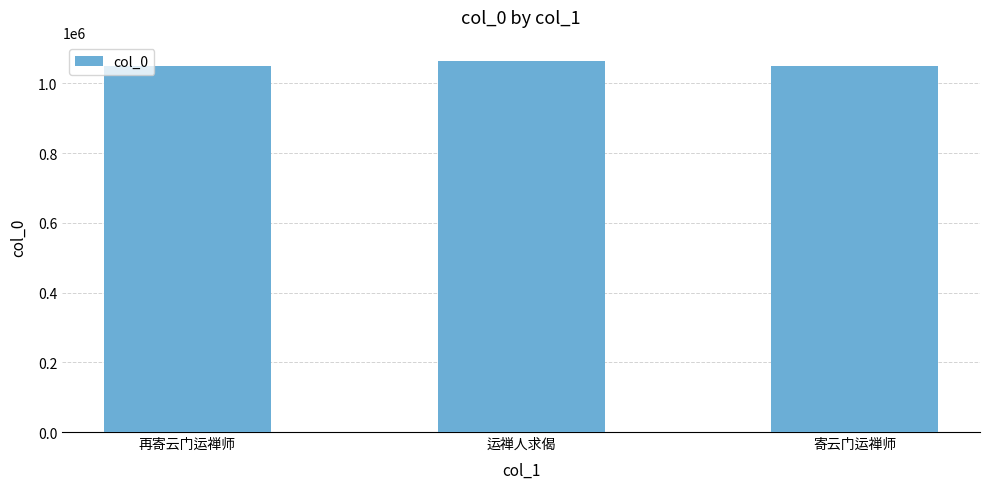

What is the label of the 1st bar from the right?

寄云门运禅师